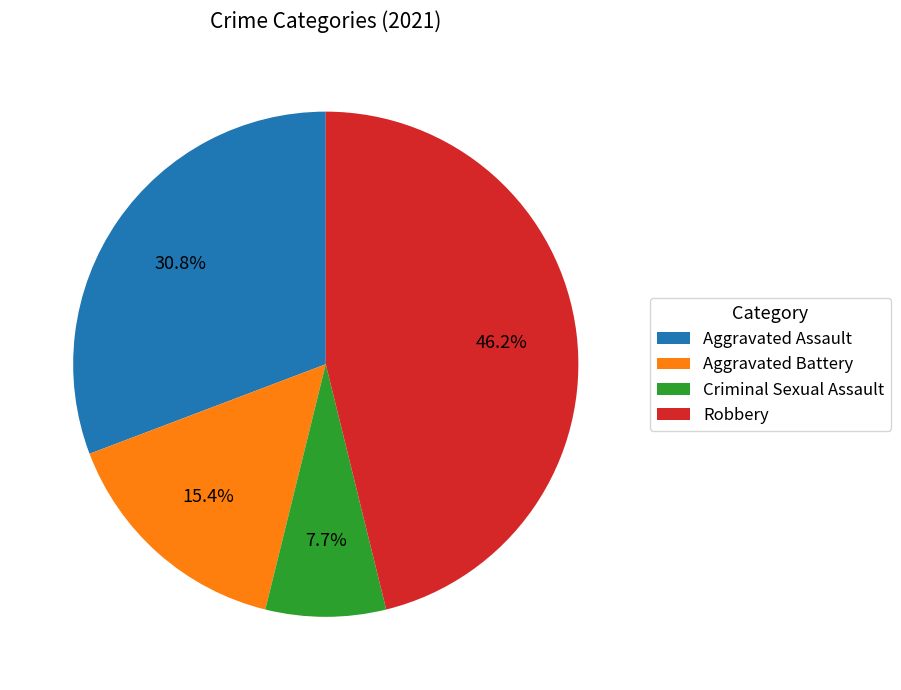

What is the smallest slice in the pie chart?

Criminal Sexual Assault